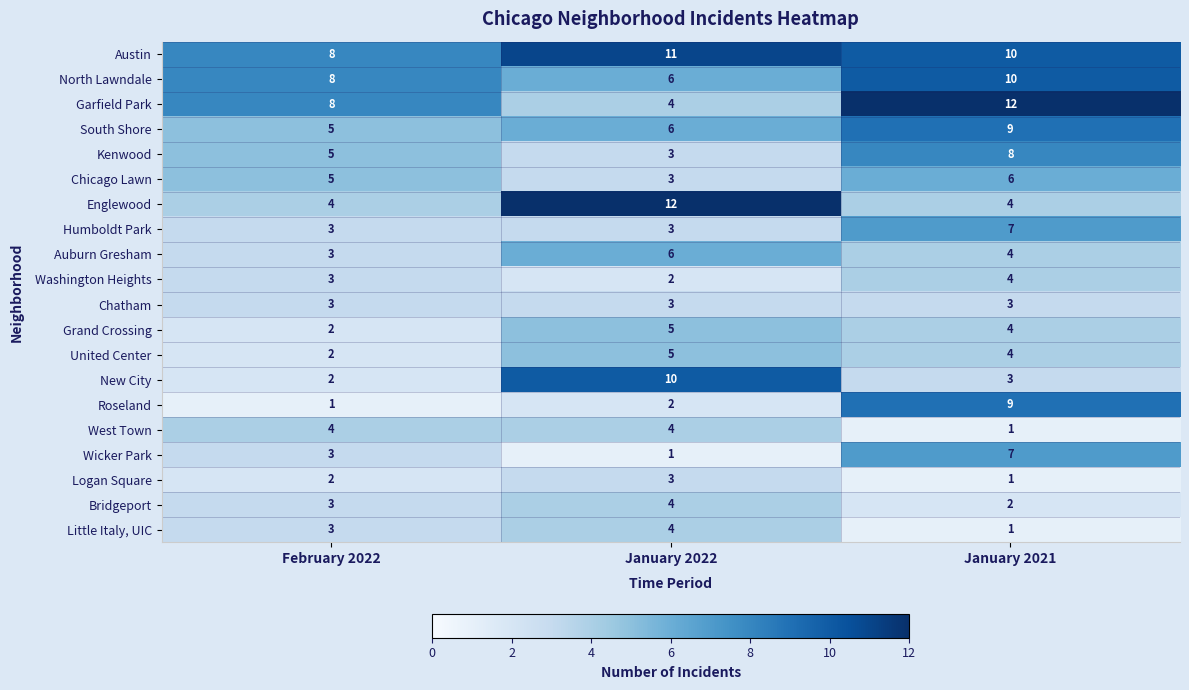

List the labels in order of Bridgeport value, largest first.

January 2022, February 2022, January 2021